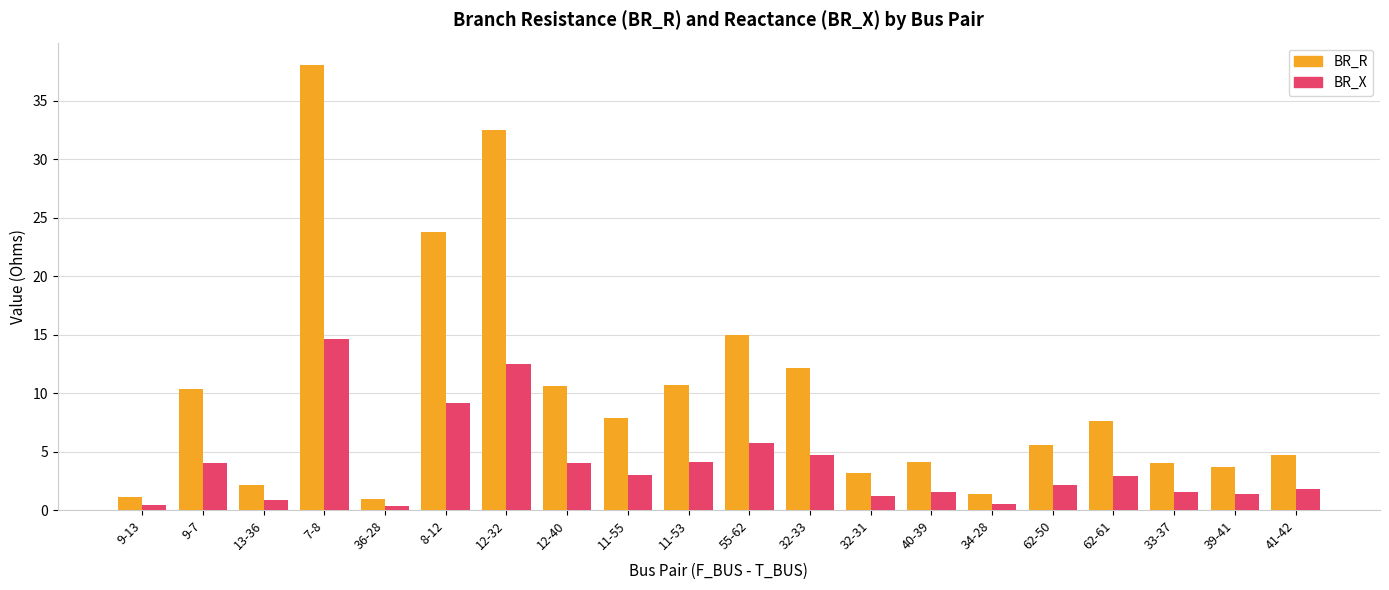

Rank the series at 11-53 from lowest to highest value.

BR_X, BR_R